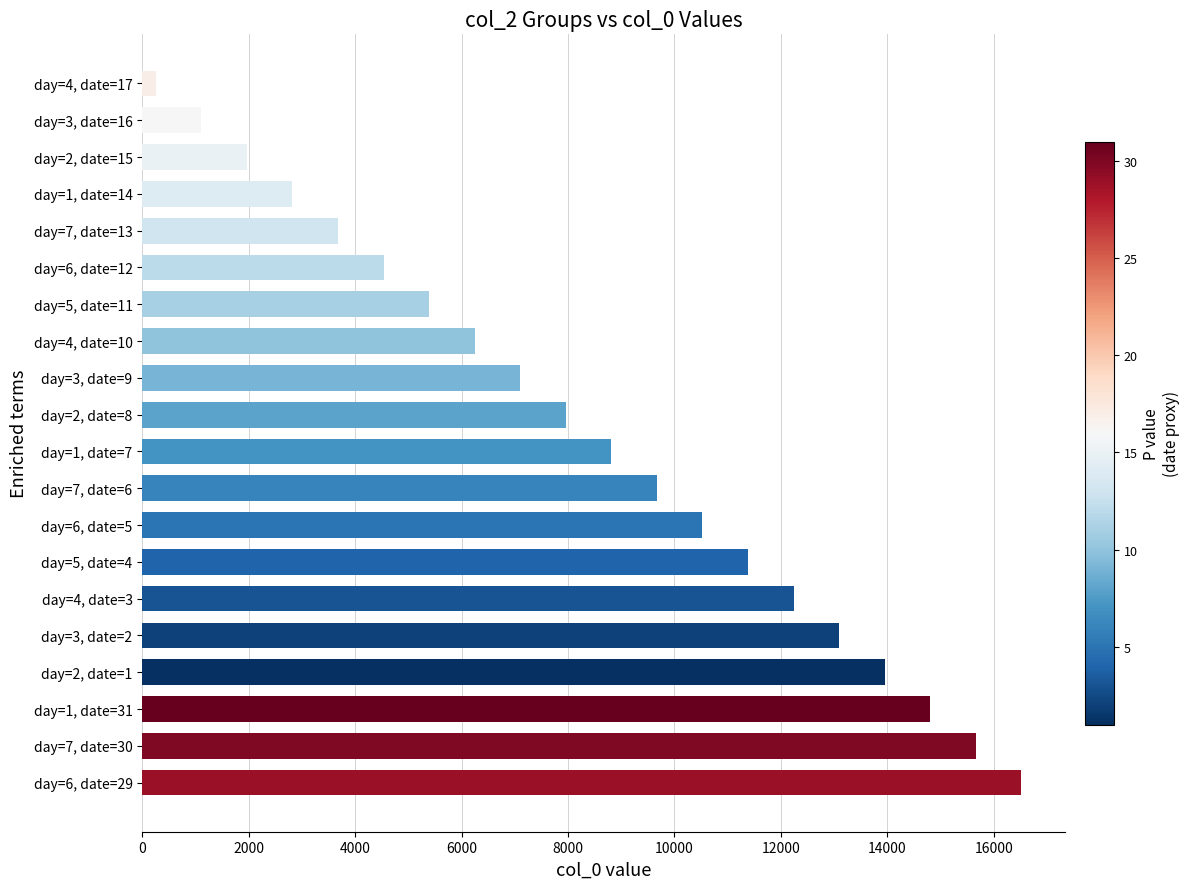

List the labels in order of value, smallest first.

day=4, date=17, day=3, date=16, day=2, date=15, day=1, date=14, day=7, date=13, day=6, date=12, day=5, date=11, day=4, date=10, day=3, date=9, day=2, date=8, day=1, date=7, day=7, date=6, day=6, date=5, day=5, date=4, day=4, date=3, day=3, date=2, day=2, date=1, day=1, date=31, day=7, date=30, day=6, date=29